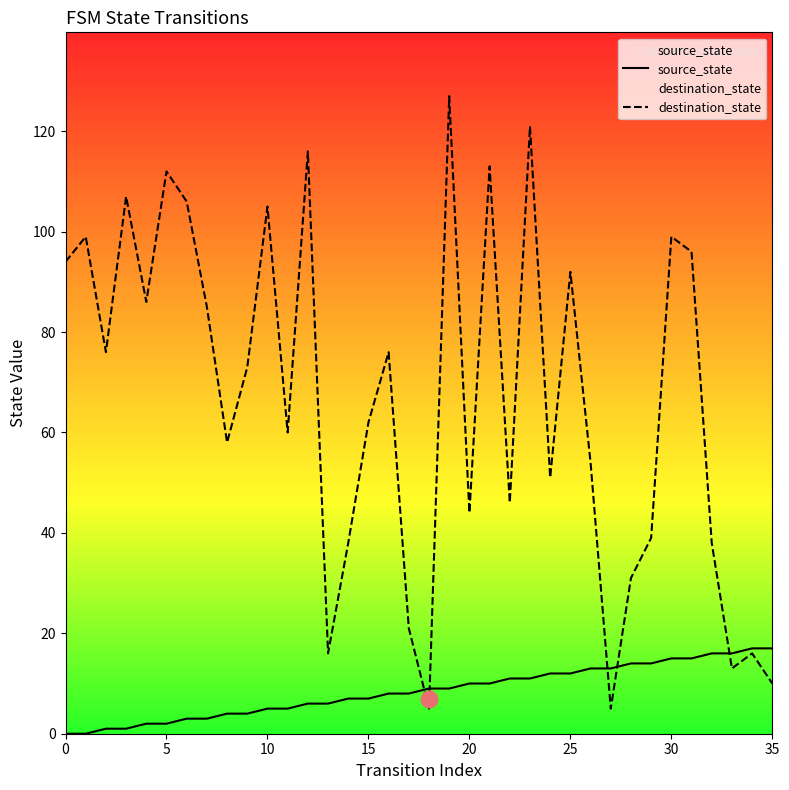

Is it true that source_state equals 14 at 28?

True